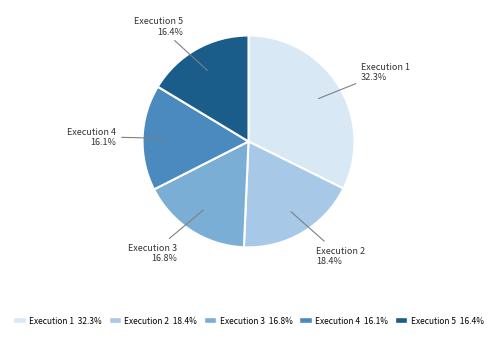

Does any single category account for the majority?

No